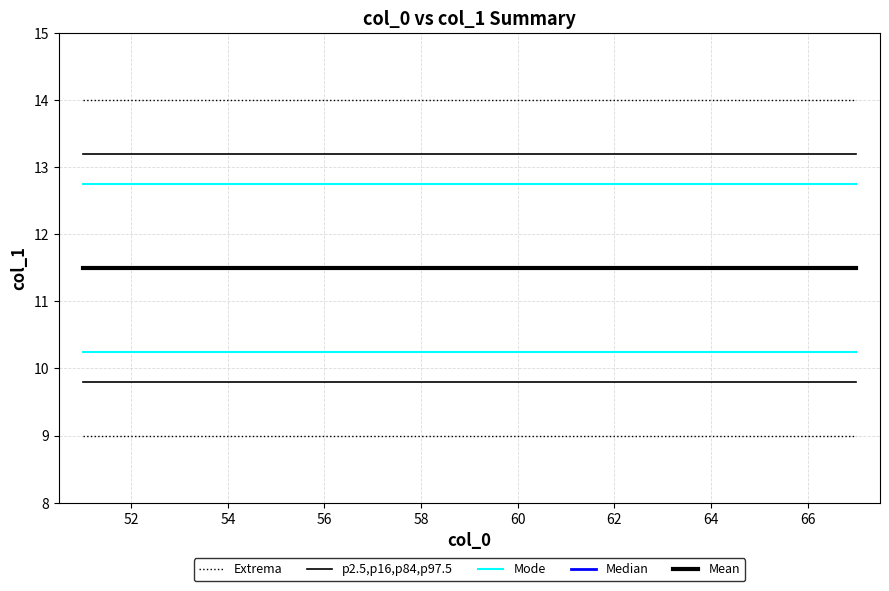

List the series in order of their peak value, highest first.

Median, Mean, Mode, p2.5,p16,p84,p97.5, Extrema